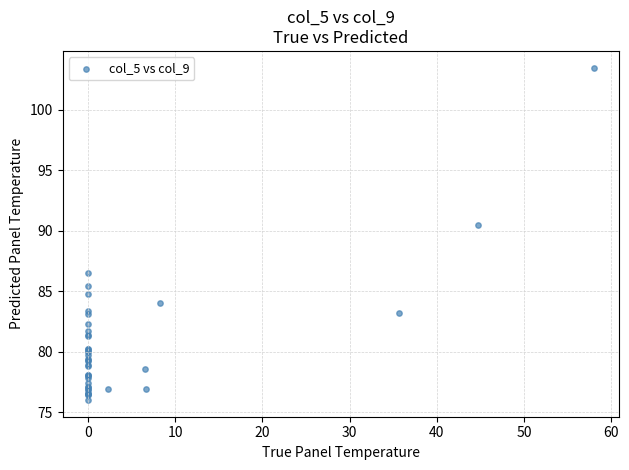

What Y value in the scatter plot is closest to 89?

90.5